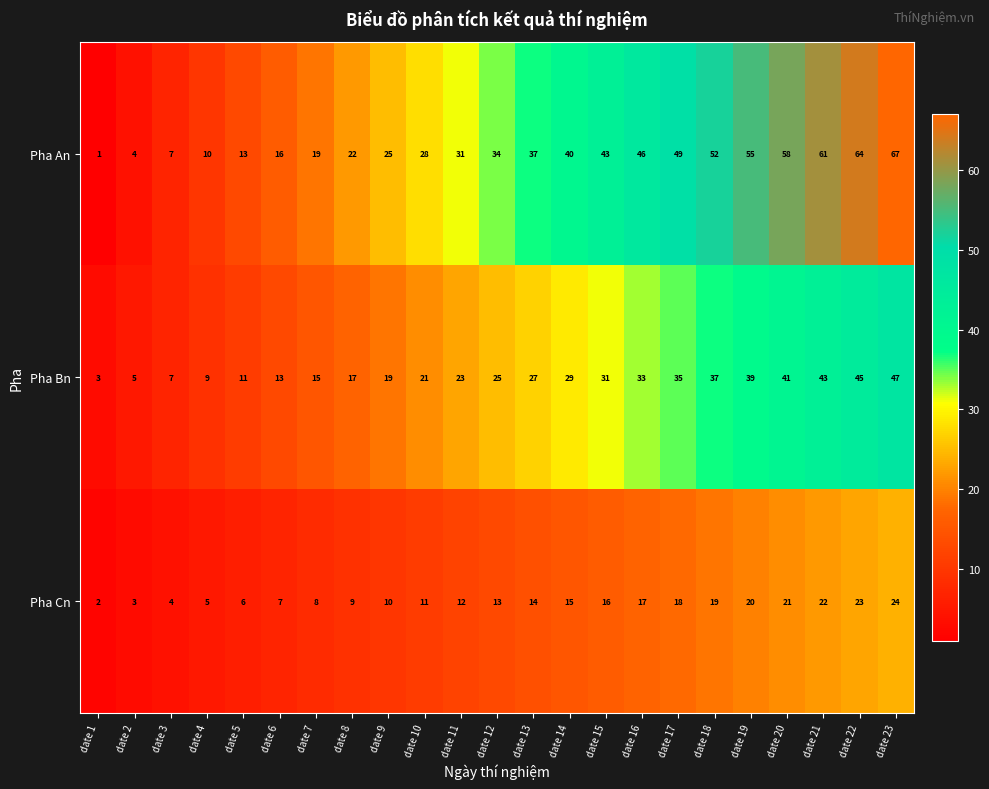

True or false: Pha An has a value of 13 at date 5.

True